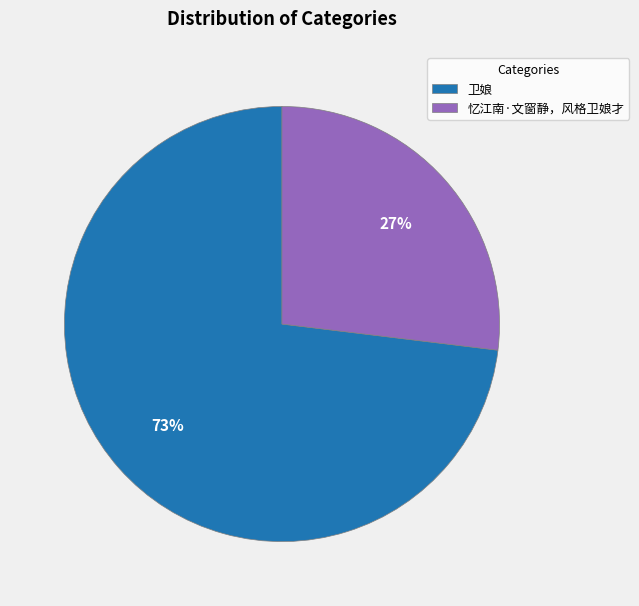

How many segments does this pie chart have?

2